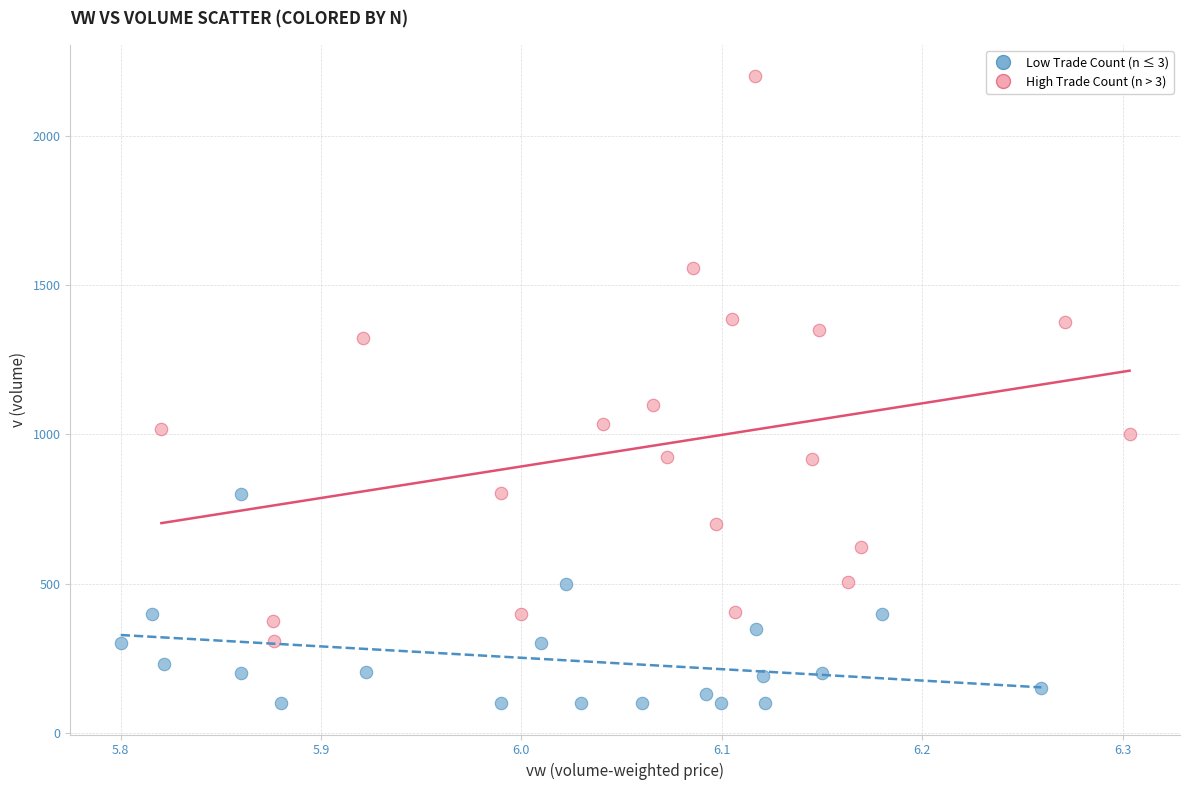

Which series contains the lowest Y value?

Low Trade Count (n ≤ 3)